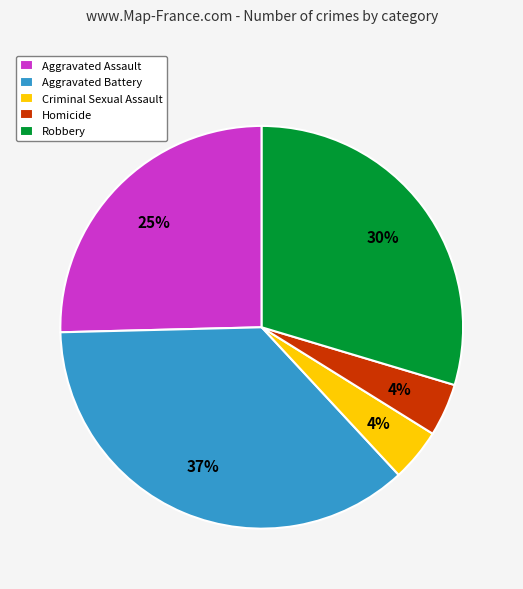

Does any single category account for the majority?

No